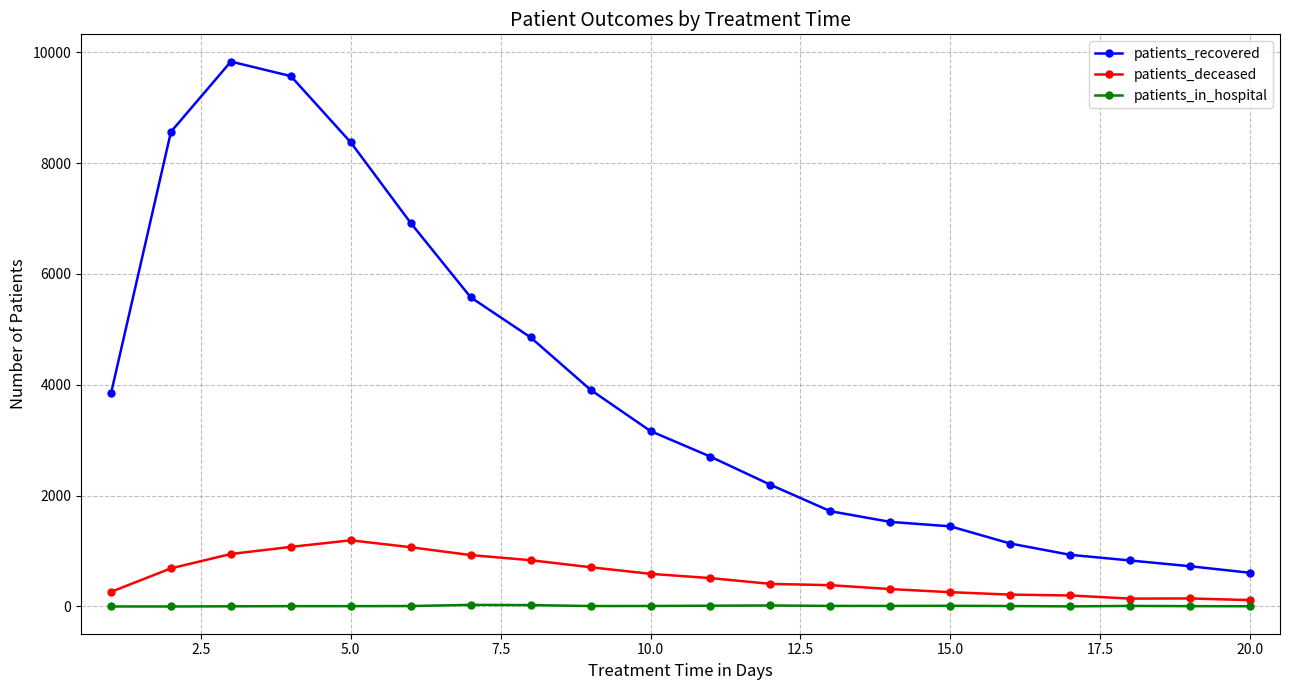

True or false: patients_recovered and patients_deceased intersect in this chart.

False